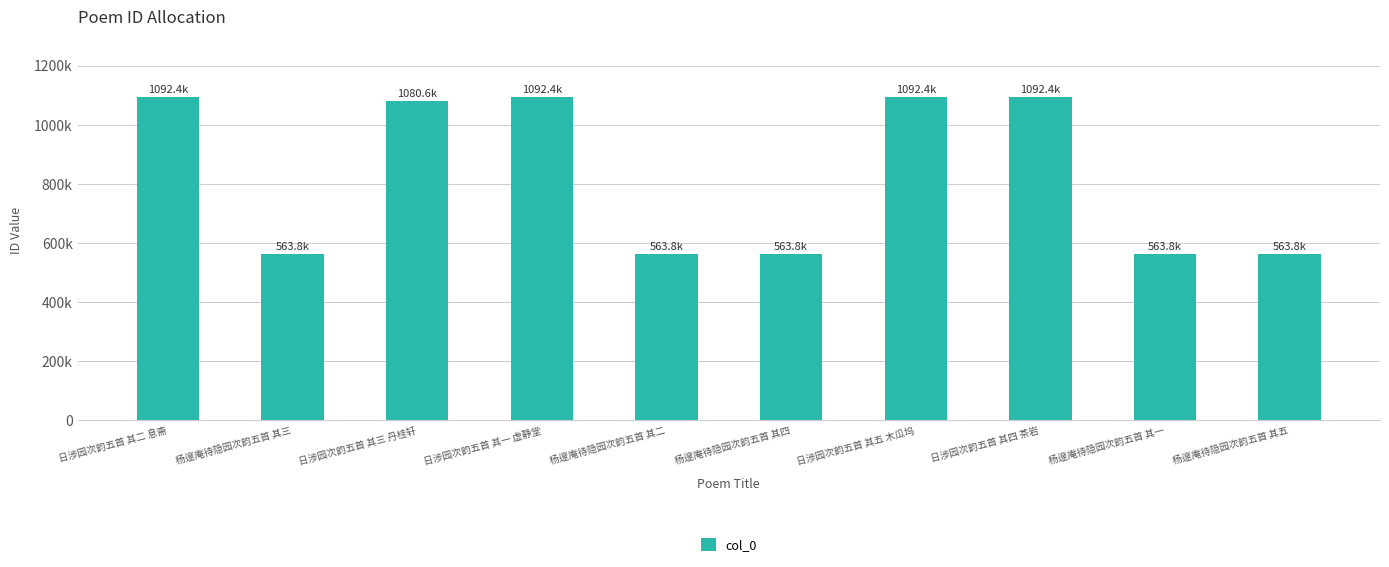

Where does the data first go above 1080620?

日涉园次韵五首 其二 息斋